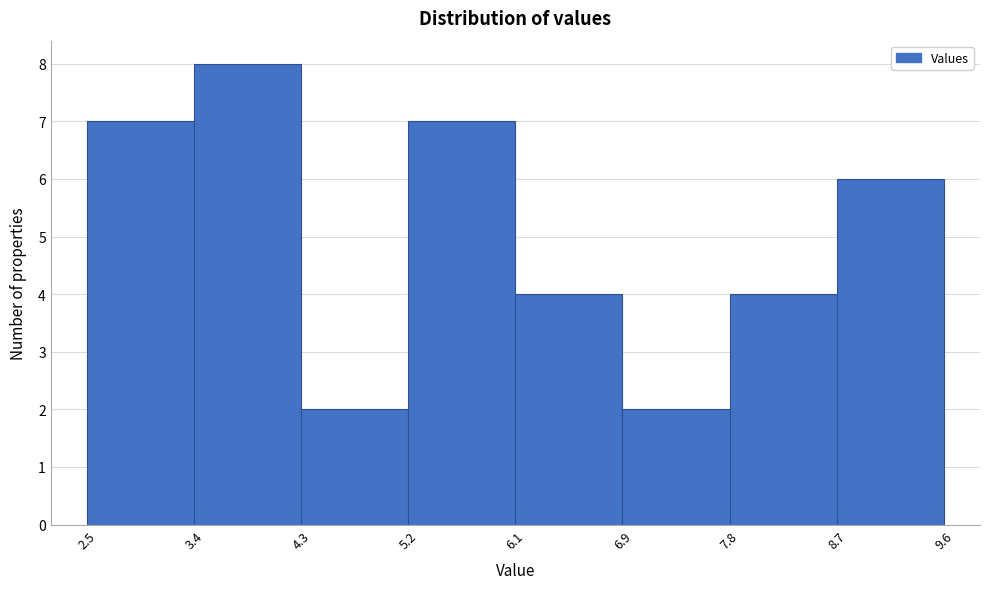

Reading left to right, list every bar in this chart as the range it spans on the x-axis followed by its height. The values are not printed on the chart, so give them approximately, as read against the axis.

2.5 to 3.4: 7
3.4 to 4.3: 8
4.3 to 5.2: 2
5.2 to 6.1: 7
6.1 to 6.9: 4
6.9 to 7.8: 2
7.8 to 8.7: 4
8.7 to 9.6: 6